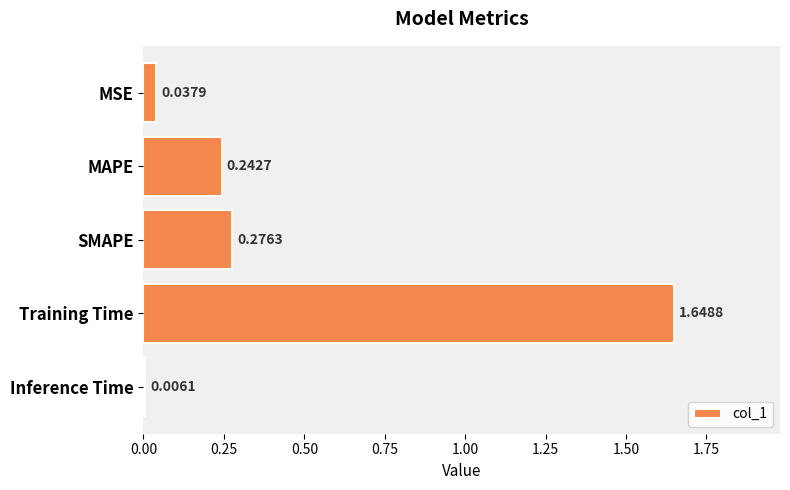

What is the label of the 2nd bar from the bottom?

Training Time